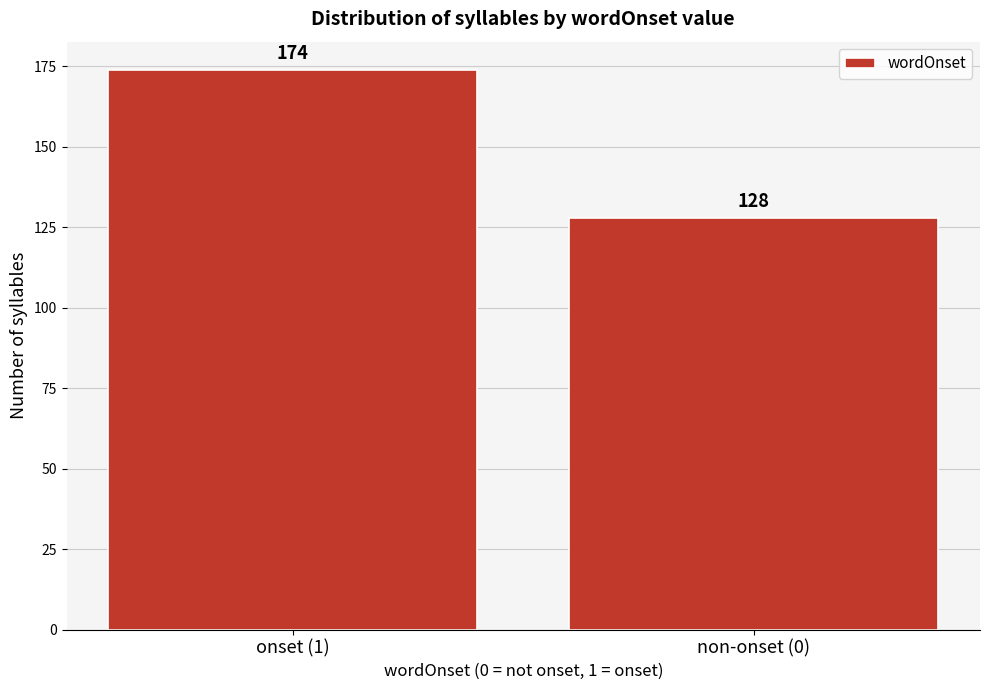

Reading right to left, what are all the values shown in this chart?

128	174